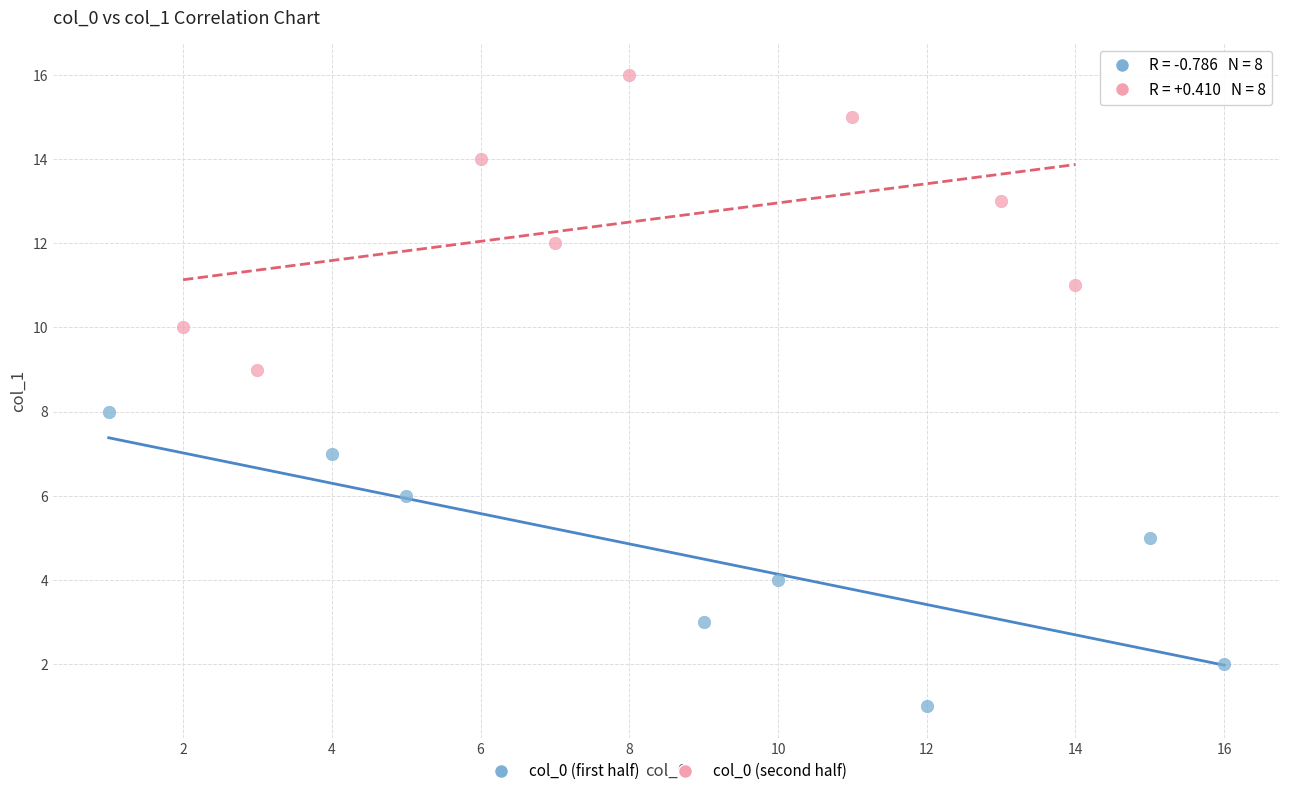

Which series contains the lowest Y value?

col_0 (first half)